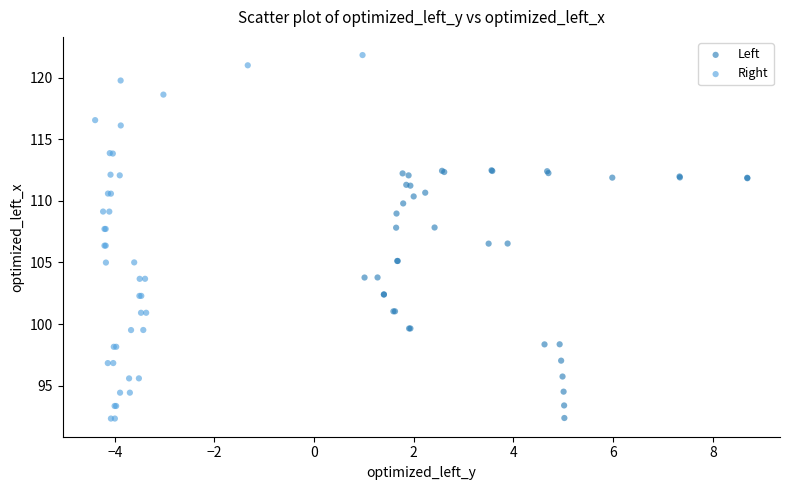

Which series reaches the maximum Y coordinate?

Right